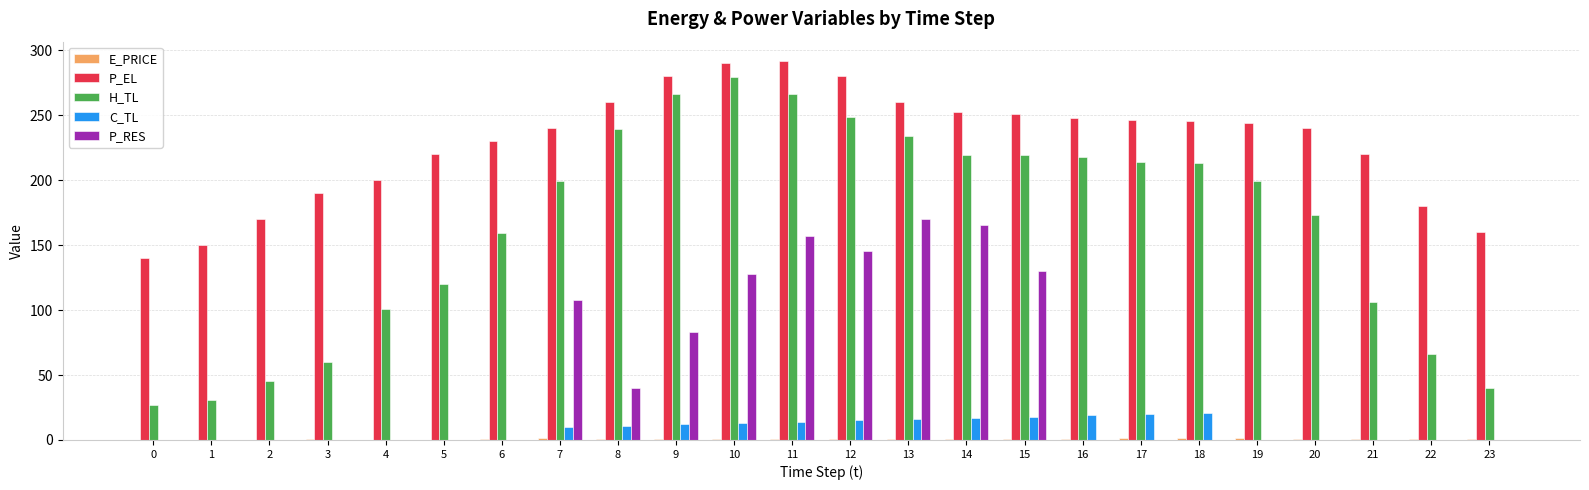

Which series has the widest spread of values?

H_TL